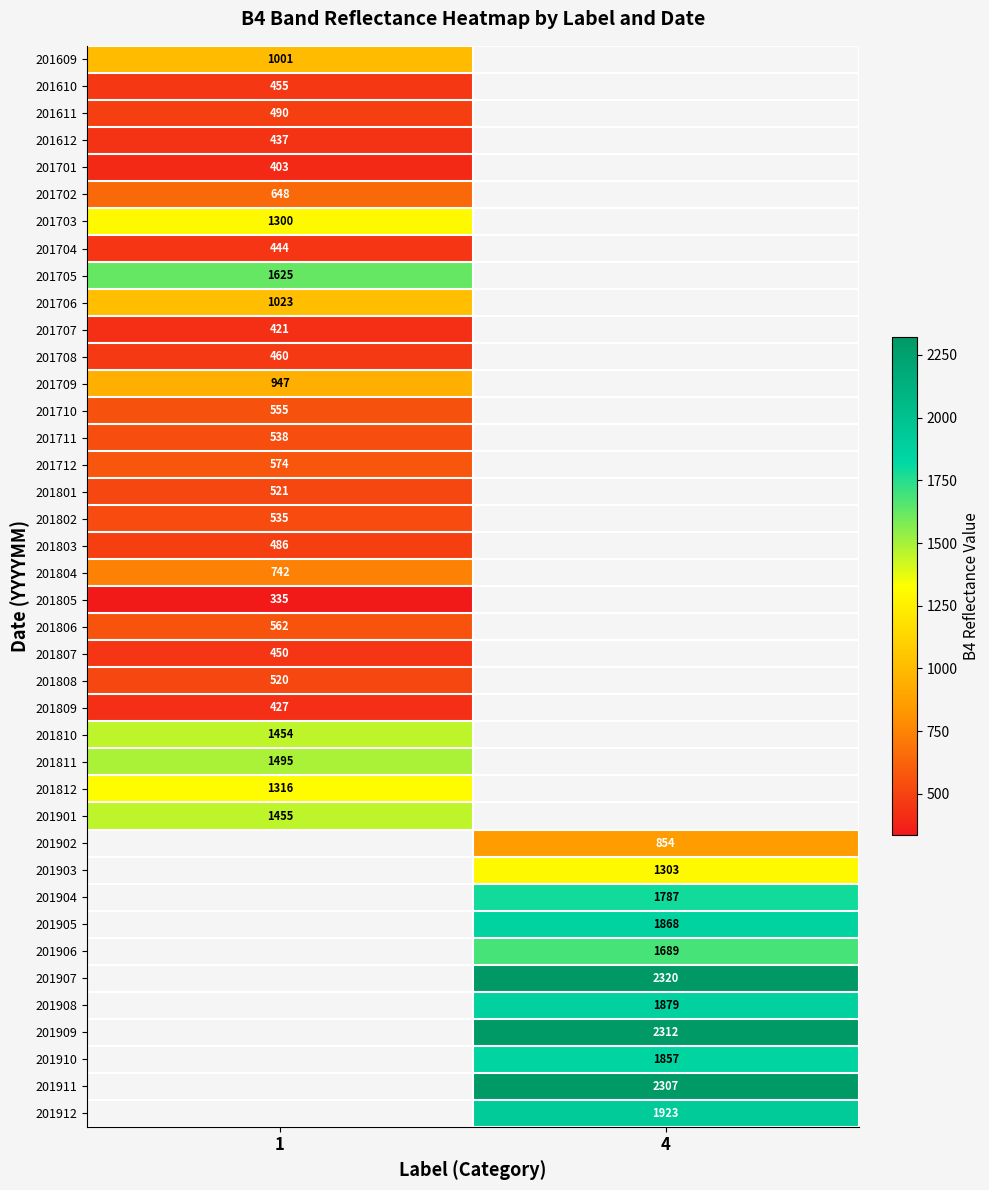

What is the smallest value displayed?

335.0